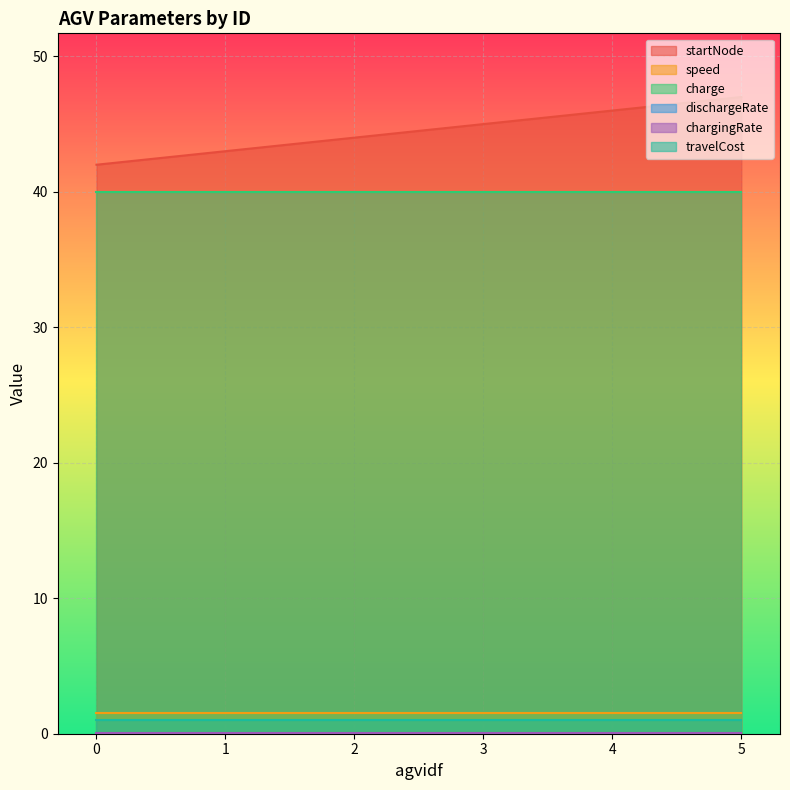

Reading left to right, transcribe all the data shown in this chart.

startNode: 0=42.0	1=43.0	2=44.0	3=45.0	4=46.0	5=47.0
speed: 0=1.5	1=1.5	2=1.5	3=1.5	4=1.5	5=1.5
charge: 0=40.0	1=40.0	2=40.0	3=40.0	4=40.0	5=40.0
dischargeRate: 0=0.0	1=0.0	2=0.0	3=0.0	4=0.0	5=0.0
chargingRate: 0=0.0	1=0.0	2=0.0	3=0.0	4=0.0	5=0.0
travelCost: 0=1.0	1=1.0	2=1.0	3=1.0	4=1.0	5=1.0